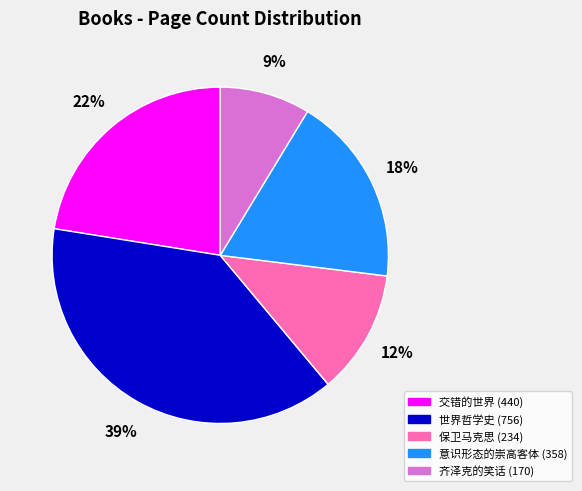

Do 世界哲学史 and 齐泽克的笑话 together represent more than half of the pie?

No